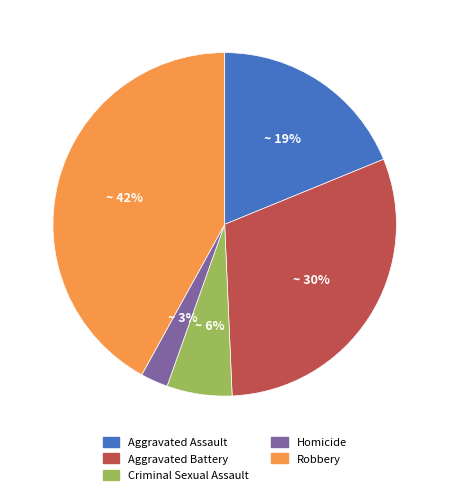

What is the largest slice in the pie chart?

Robbery